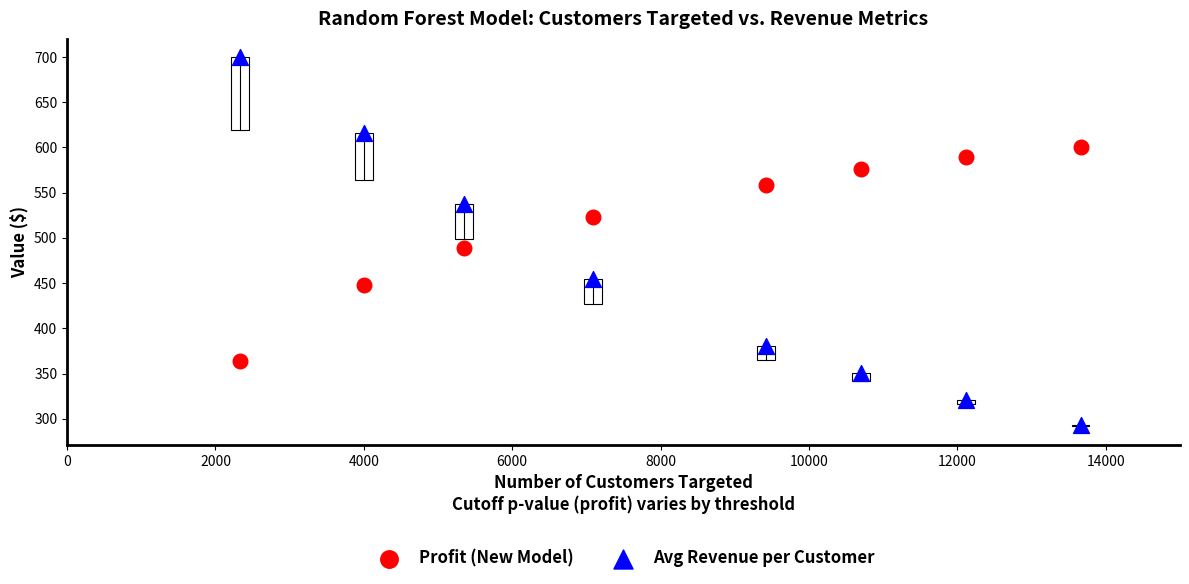

Which series reaches the maximum Y coordinate?

Avg Revenue per Customer